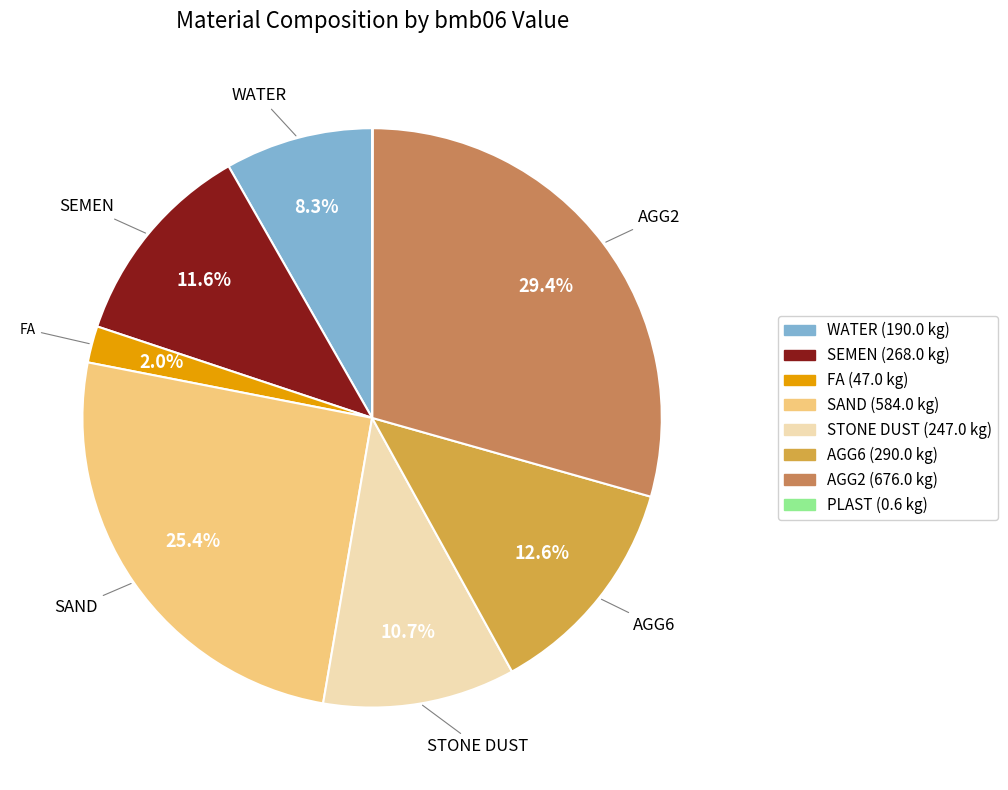

What is the largest slice in the pie chart?

AGG2